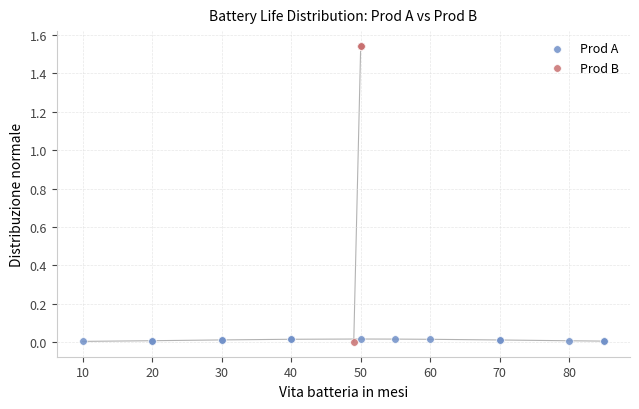

Which series has the widest spread of Y values?

Prod B